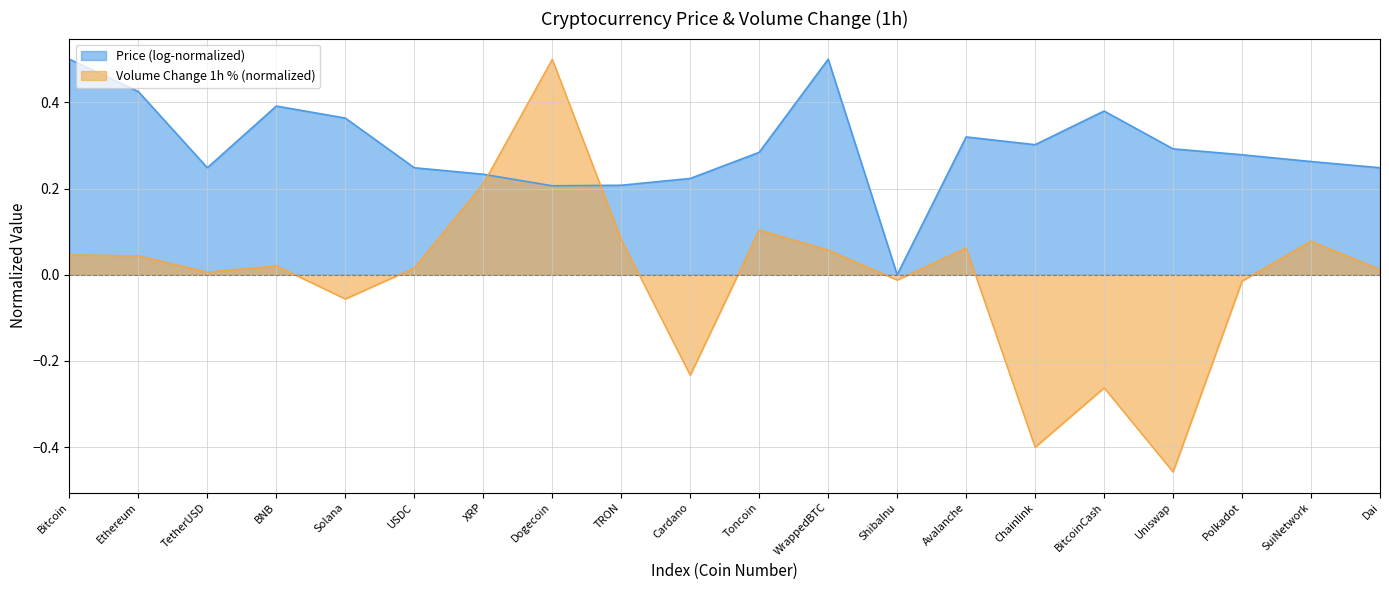

Is it true that the value at Avalanche is 0.1?

False